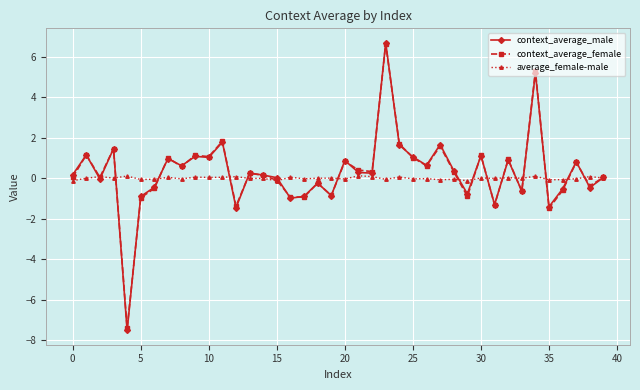

True or false: context_average_female has more than 2 interior local peaks.

True